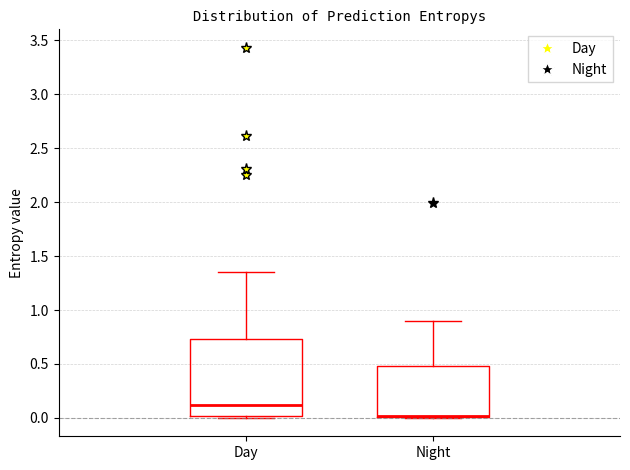

Where is the upper edge of the box for Night on the y-axis? The values are not printed on the chart, so give them approximately, as read against the axis.

0.50